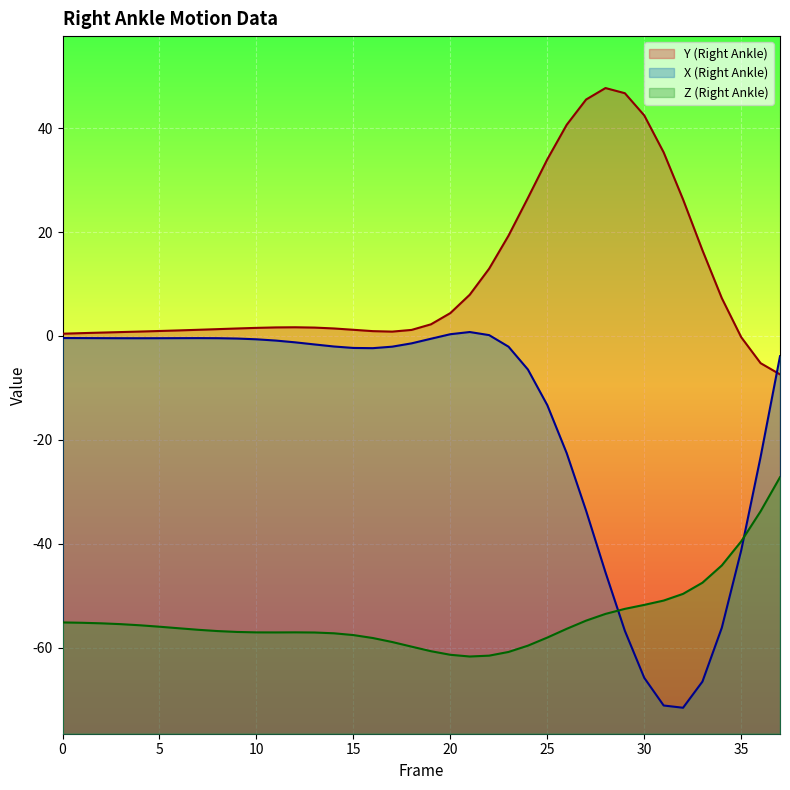

At which category is the sum across all series the highest?

25